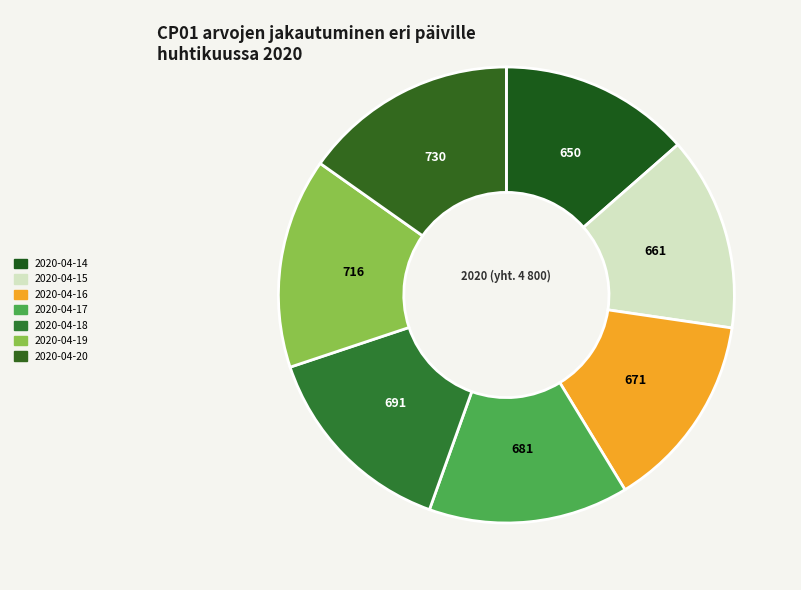

What is the ratio of the value at 2020-04-16 to the value at 2020-04-20?

0.9